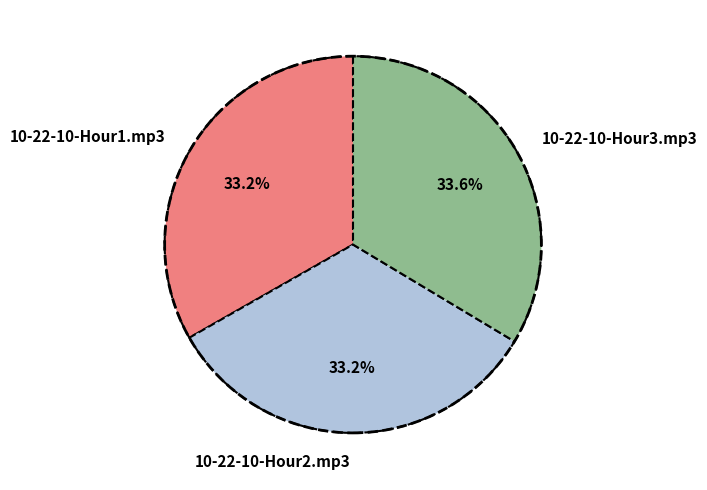

How many segments does this pie chart have?

3